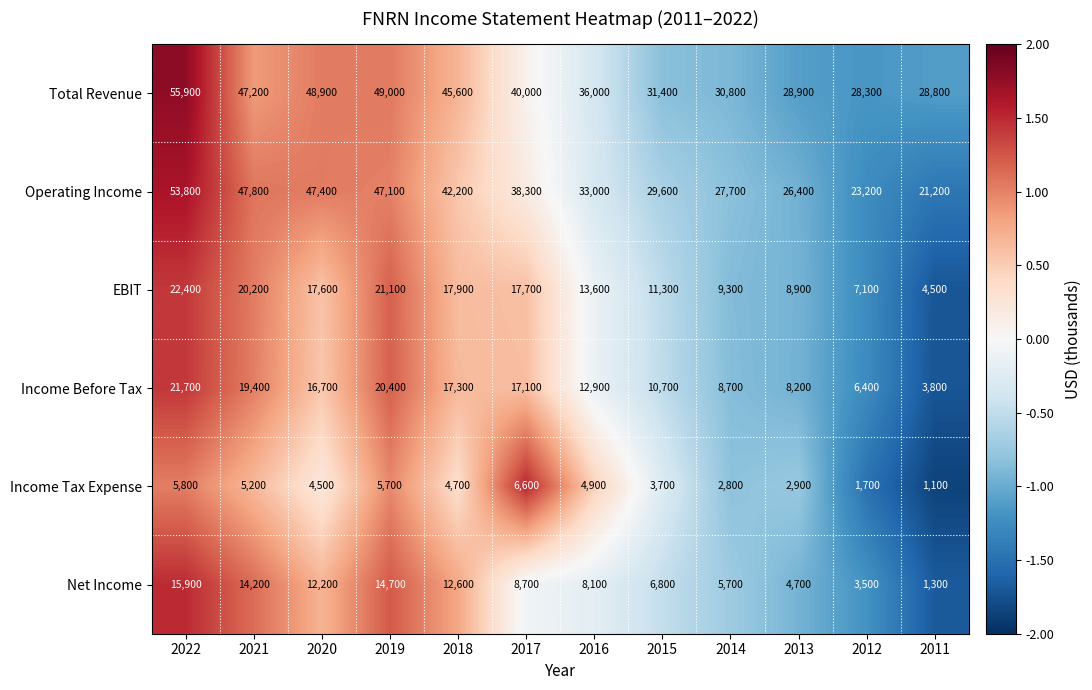

At 2016, list the series in order from largest to smallest.

Total Revenue, Operating Income, EBIT, Income Before Tax, Net Income, Income Tax Expense